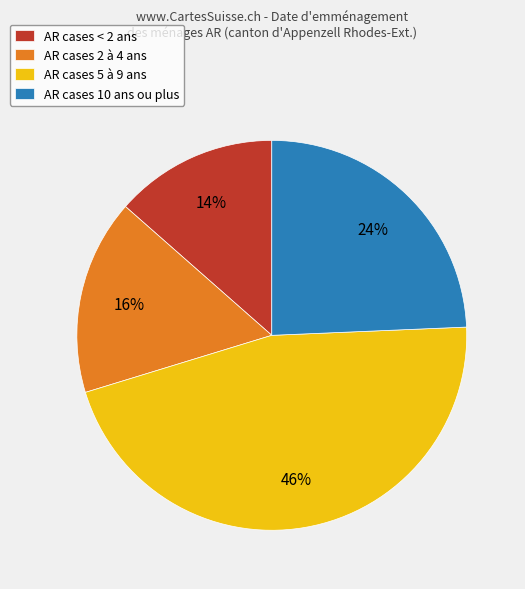

Rank the categories by value from lowest to highest.

AR cases < 2 ans, AR cases 2 à 4 ans, AR cases 10 ans ou plus, AR cases 5 à 9 ans